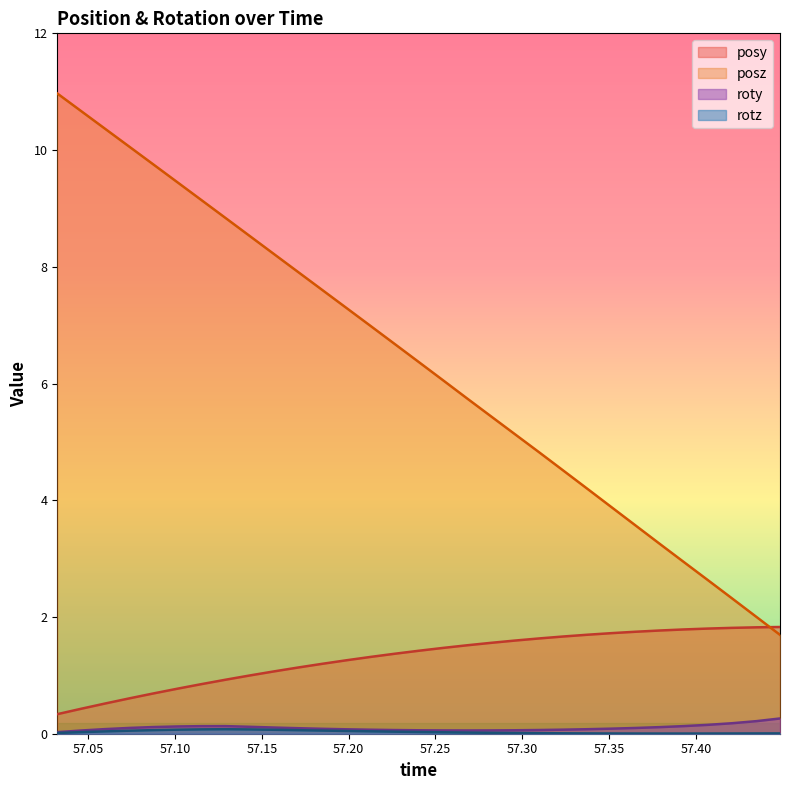

The rotz series shows 0.0 at 57.32349. True or false?

False